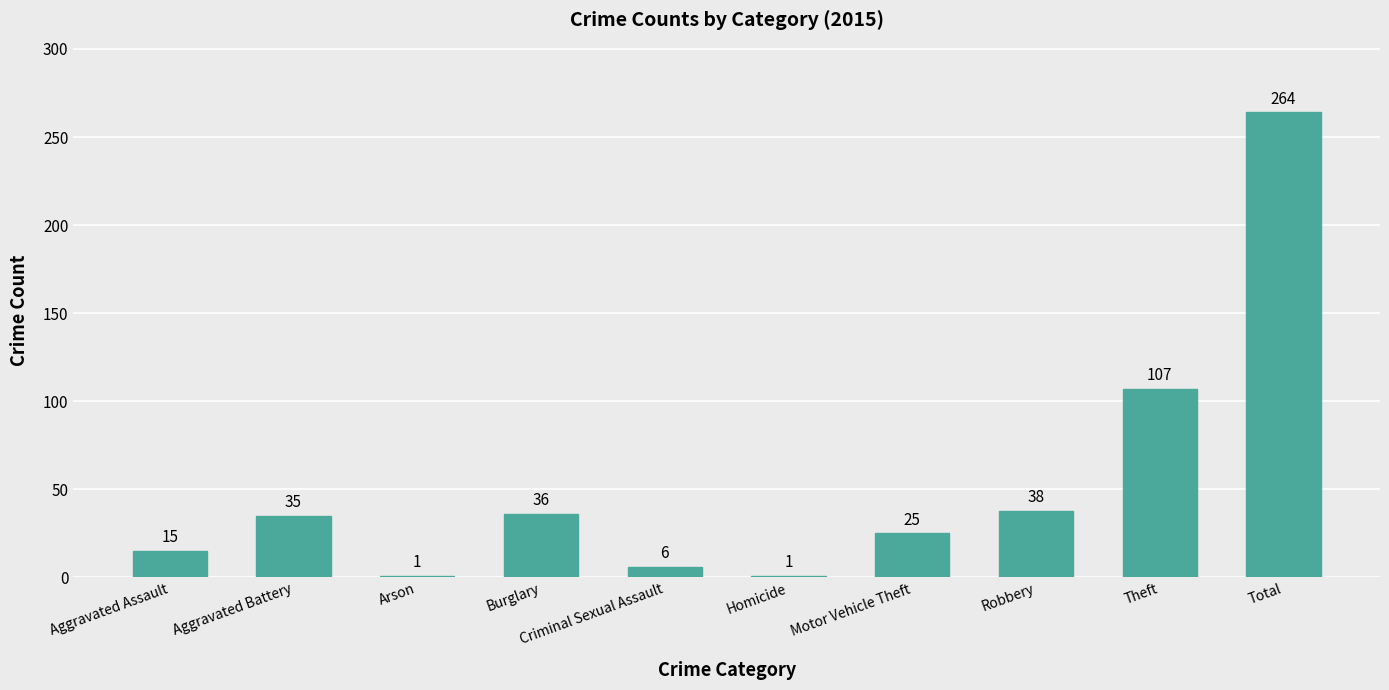

True or false: the data shows 36 at Burglary.

True